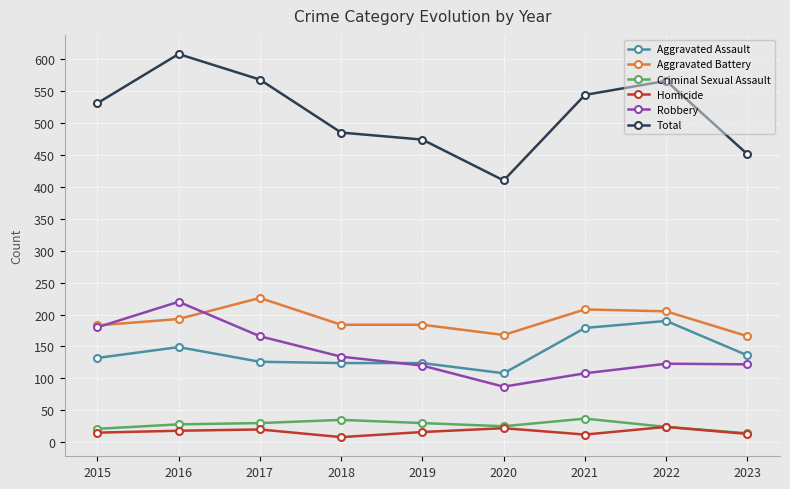

True or false: Aggravated Assault has more than 0 points higher than both neighbors.

True